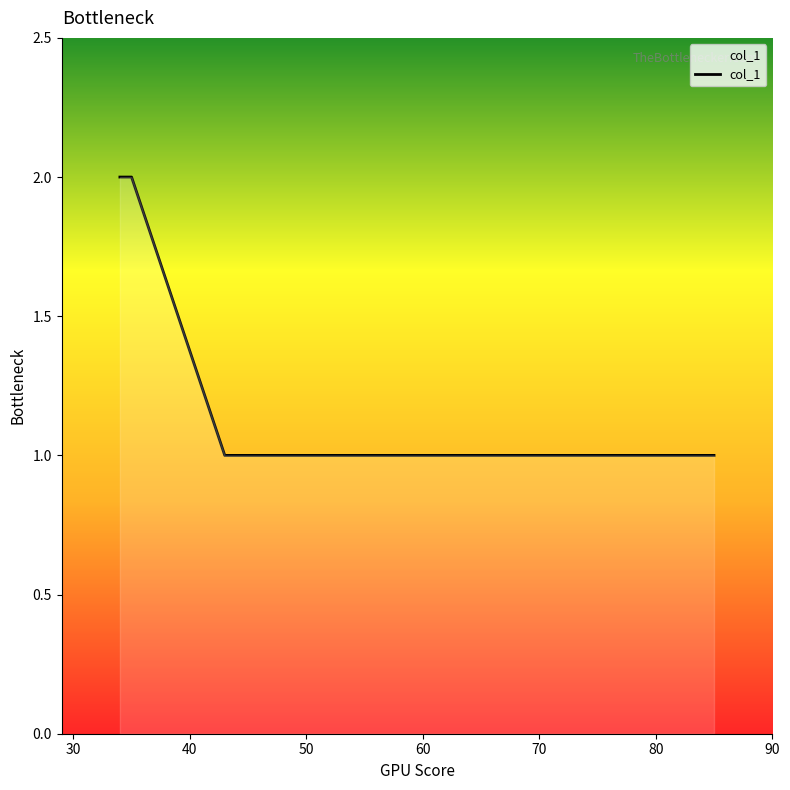

How many lines are shown in the chart?

1